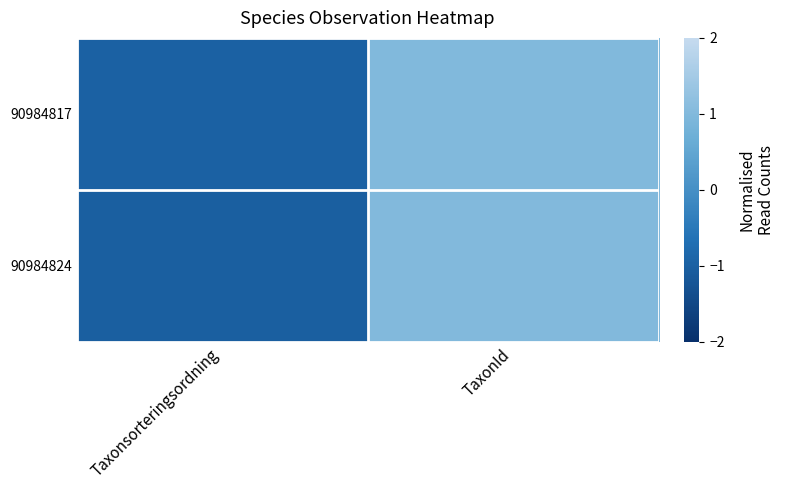

Which series changed the most between Taxonsorteringsordning and TaxonId?

90984824